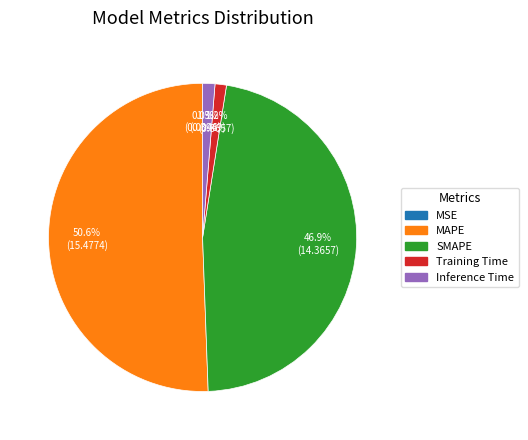

Is there any slice that represents more than half of the pie?

Yes